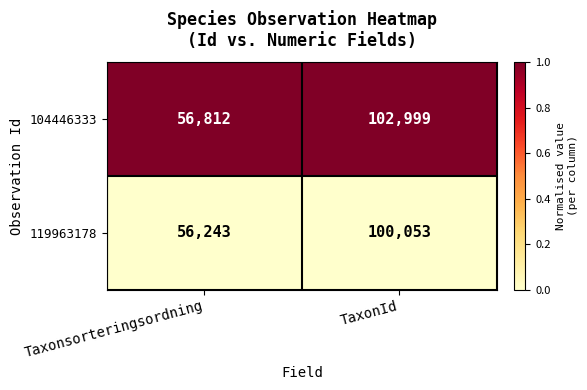

True or false: 104446333 has a value of 51277 at TaxonId.

False